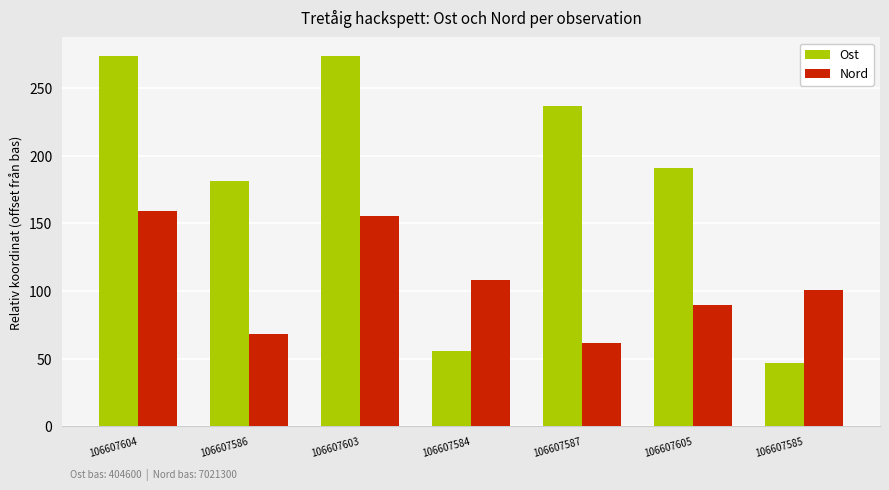

What is the label of the 5th bar from the right?

106607603